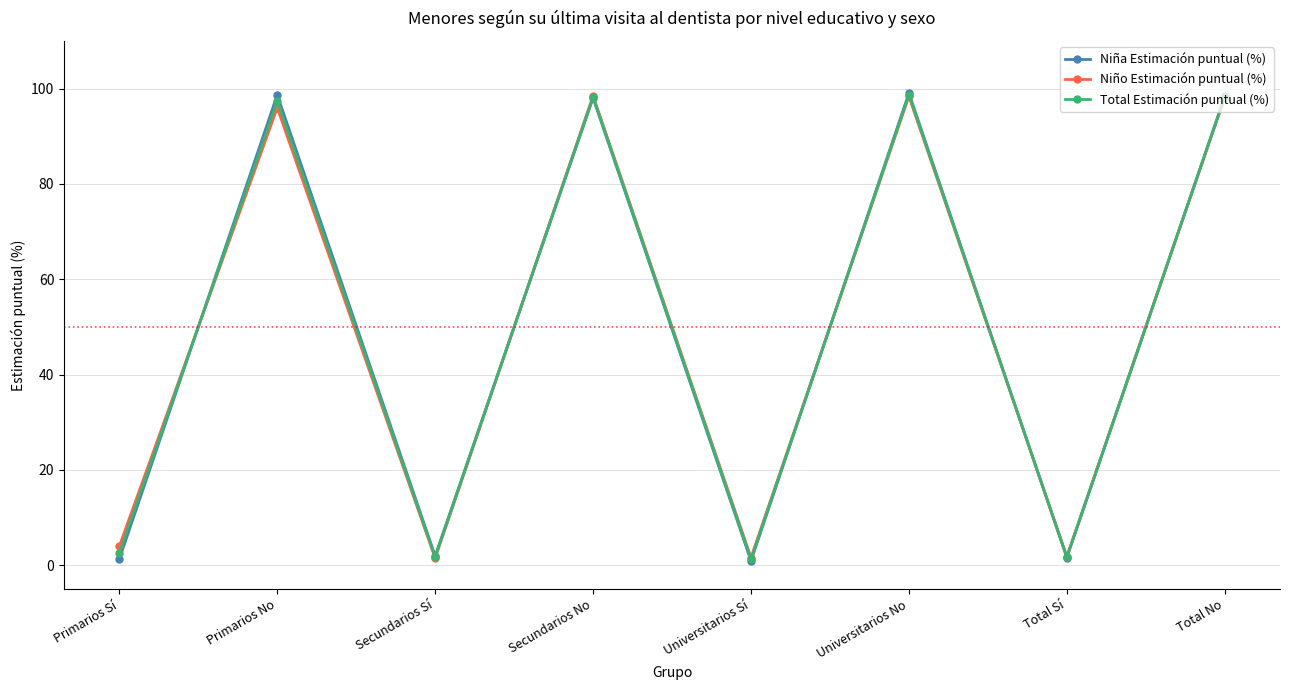

True or false: Total Estimación puntual (%) has more than 2 interior local peaks.

True